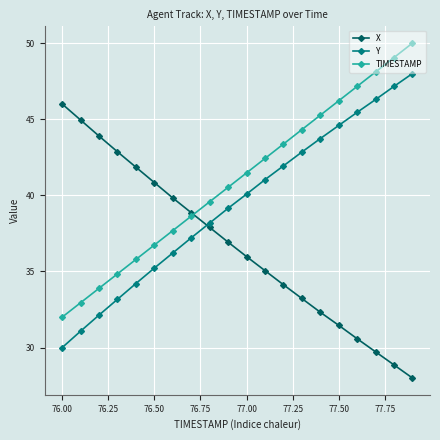

What is the value of the TIMESTAMP point at the 14th from the left?

44.3